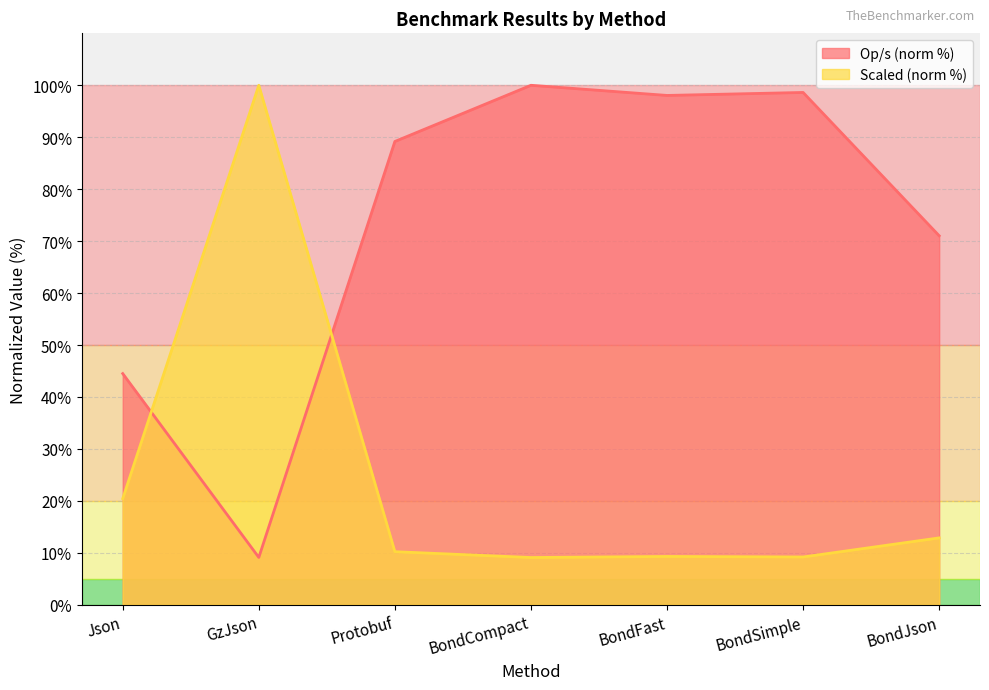

What is the highest value of the Op/s series?

100.0